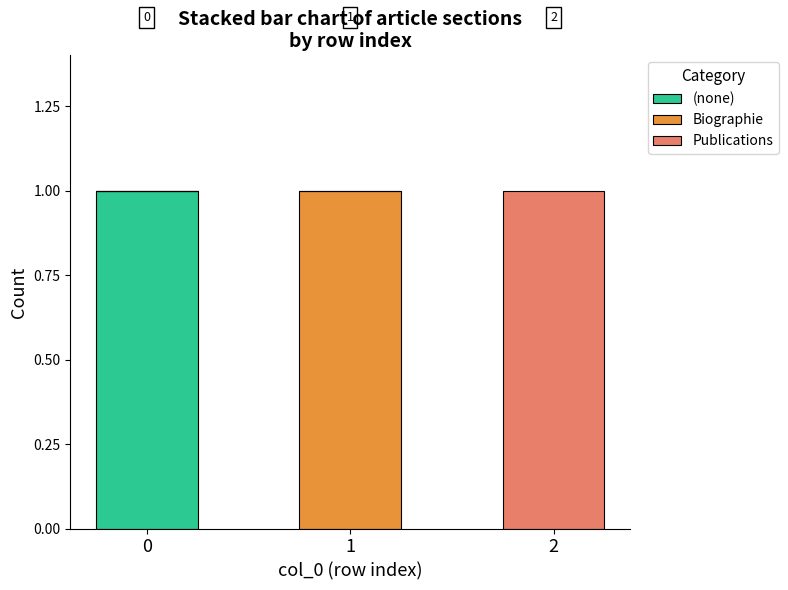

The value of (none) at 2 is 1. True or false?

False